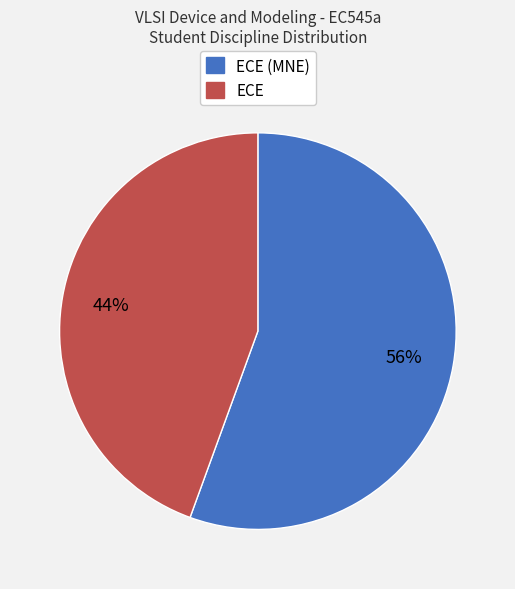

To the nearest percent, what is the average slice percentage?

50%